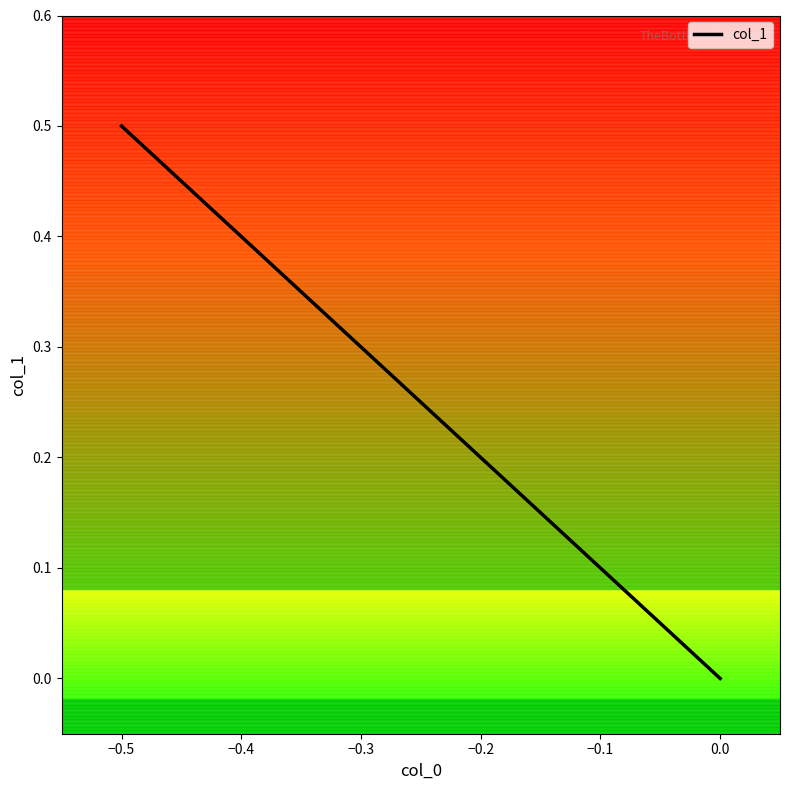

How many distinct data groups are displayed?

1